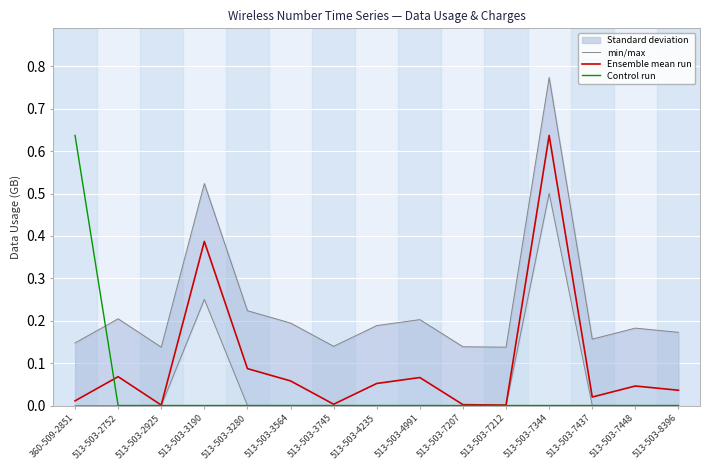

What is the average value of the Ensemble mean run series?

0.1